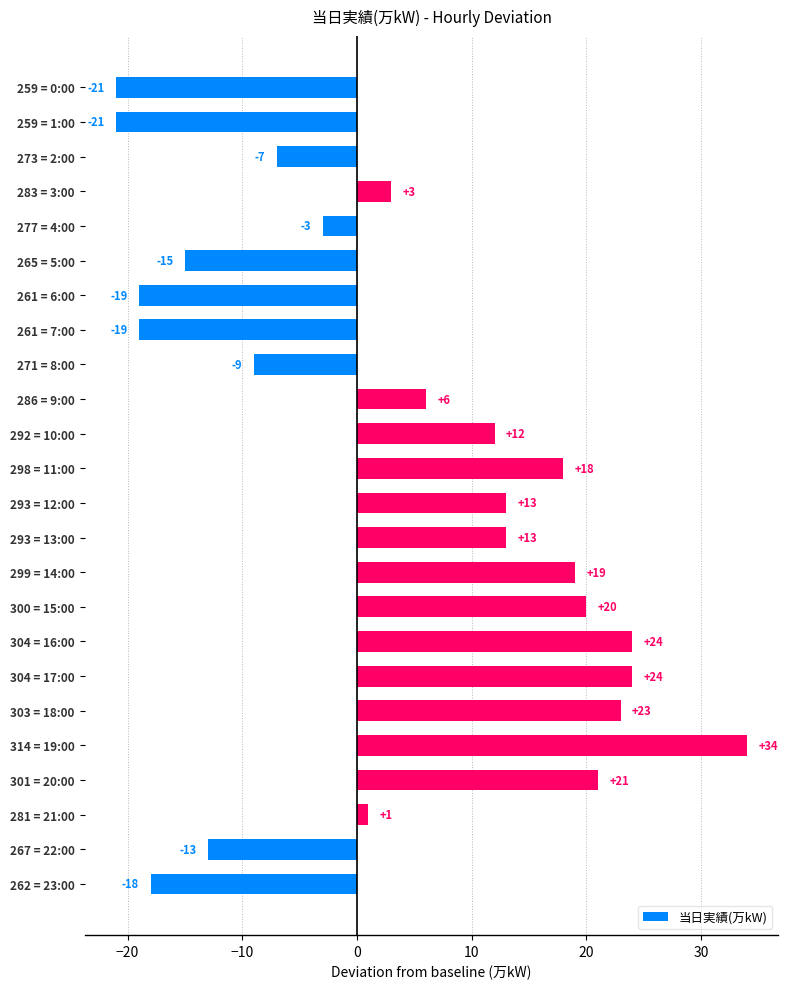

Reading top to bottom, what are all the values shown in this chart?

-21	-21	-7	3	-3	-15	-19	-19	-9	6	12	18	13	13	19	20	24	24	23	34	21	1	-13	-18